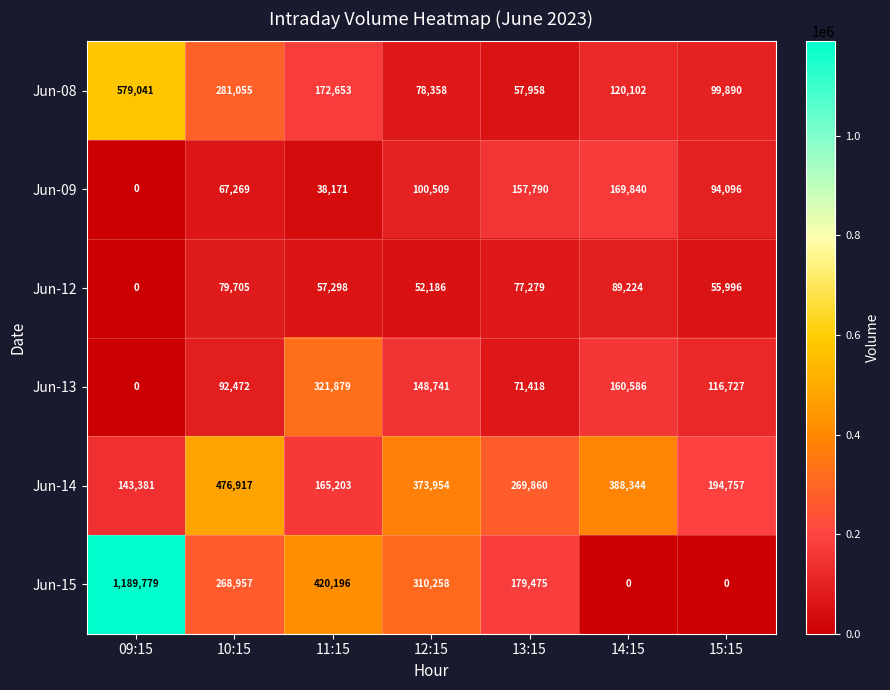

What is the average value of the Jun-15 series?

338381